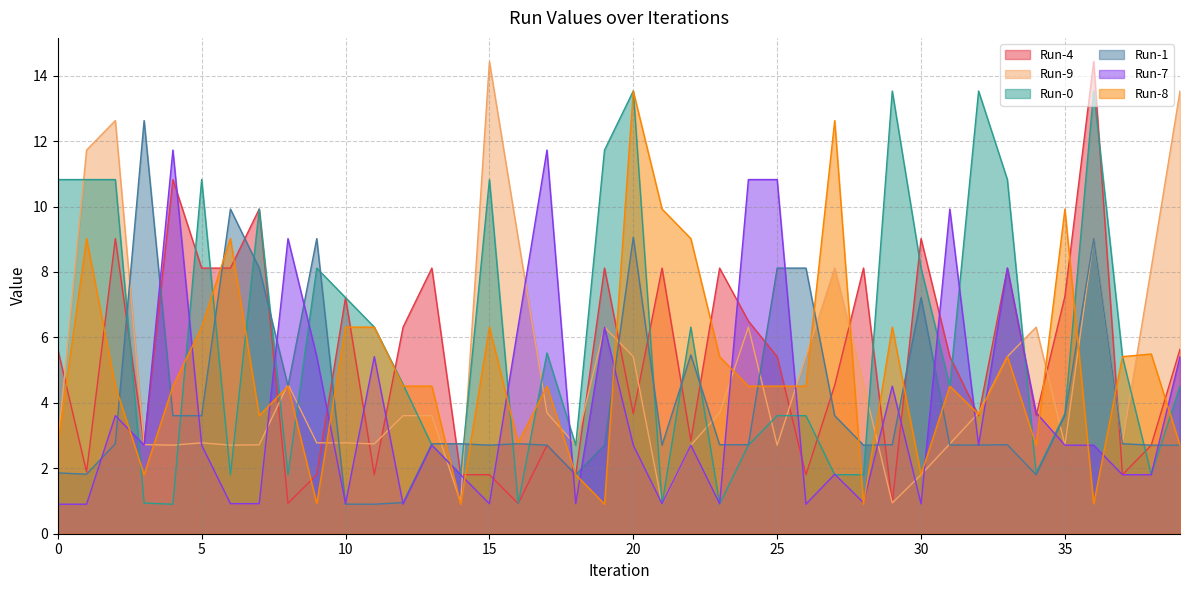

At which label does Run-1 reach its minimum?

11